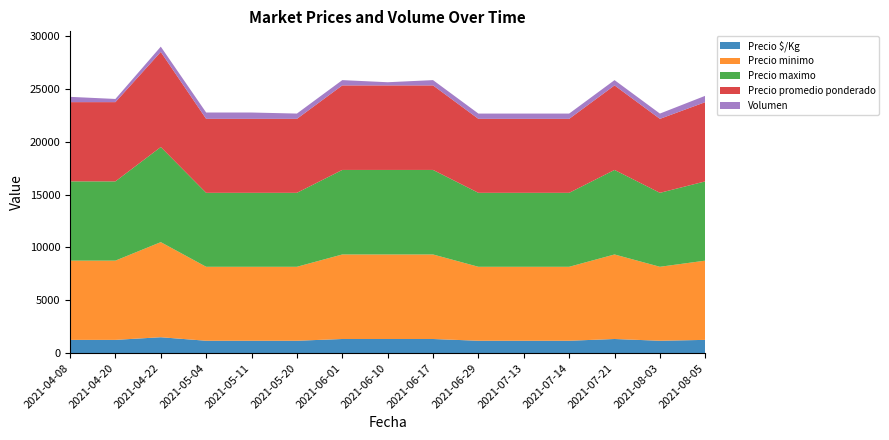

Reading left to right, what are all the values shown in this chart?

Precio $/Kg: 2021-04-08=1250	2021-04-20=1250	2021-04-22=1500	2021-05-04=1167	2021-05-11=1167	2021-05-20=1167	2021-06-01=1333	2021-06-10=1333	2021-06-17=1333	2021-06-29=1167	2021-07-13=1167	2021-07-14=1167	2021-07-21=1333	2021-08-03=1167	2021-08-05=1250
Precio minimo: 2021-04-08=7500	2021-04-20=7500	2021-04-22=9000	2021-05-04=7000	2021-05-11=7000	2021-05-20=7000	2021-06-01=8000	2021-06-10=8000	2021-06-17=8000	2021-06-29=7000	2021-07-13=7000	2021-07-14=7000	2021-07-21=8000	2021-08-03=7000	2021-08-05=7500
Precio maximo: 2021-04-08=7500	2021-04-20=7500	2021-04-22=9000	2021-05-04=7000	2021-05-11=7000	2021-05-20=7000	2021-06-01=8000	2021-06-10=8000	2021-06-17=8000	2021-06-29=7000	2021-07-13=7000	2021-07-14=7000	2021-07-21=8000	2021-08-03=7000	2021-08-05=7500
Precio promedio ponderado: 2021-04-08=7500	2021-04-20=7500	2021-04-22=9000	2021-05-04=7000	2021-05-11=7000	2021-05-20=7000	2021-06-01=8000	2021-06-10=8000	2021-06-17=8000	2021-06-29=7000	2021-07-13=7000	2021-07-14=7000	2021-07-21=8000	2021-08-03=7000	2021-08-05=7500
Volumen: 2021-04-08=500	2021-04-20=300	2021-04-22=500	2021-05-04=600	2021-05-11=600	2021-05-20=500	2021-06-01=500	2021-06-10=300	2021-06-17=500	2021-06-29=500	2021-07-13=500	2021-07-14=500	2021-07-21=500	2021-08-03=500	2021-08-05=600